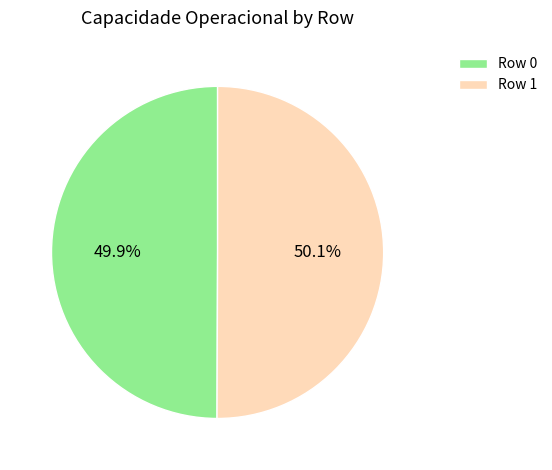

Approximately how many times larger is the value at Row 0 compared to Row 1?

1.0